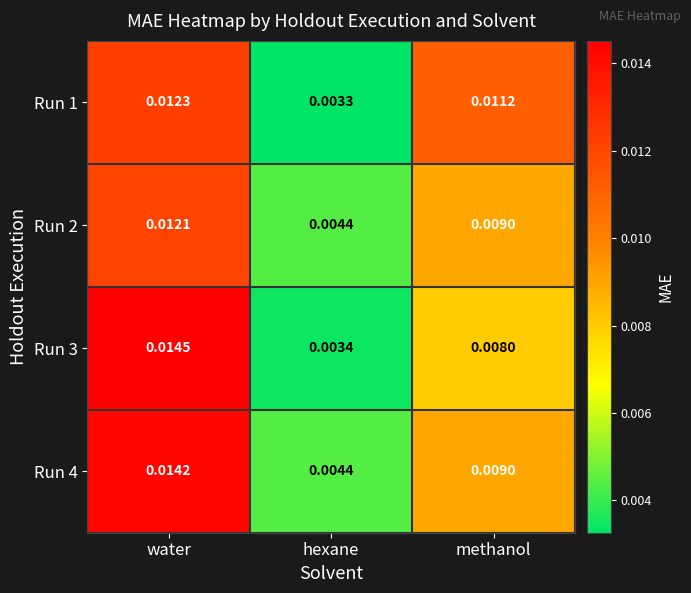

Is the value of Run 4 at hexane greater than the value of Run 3 at water?

No